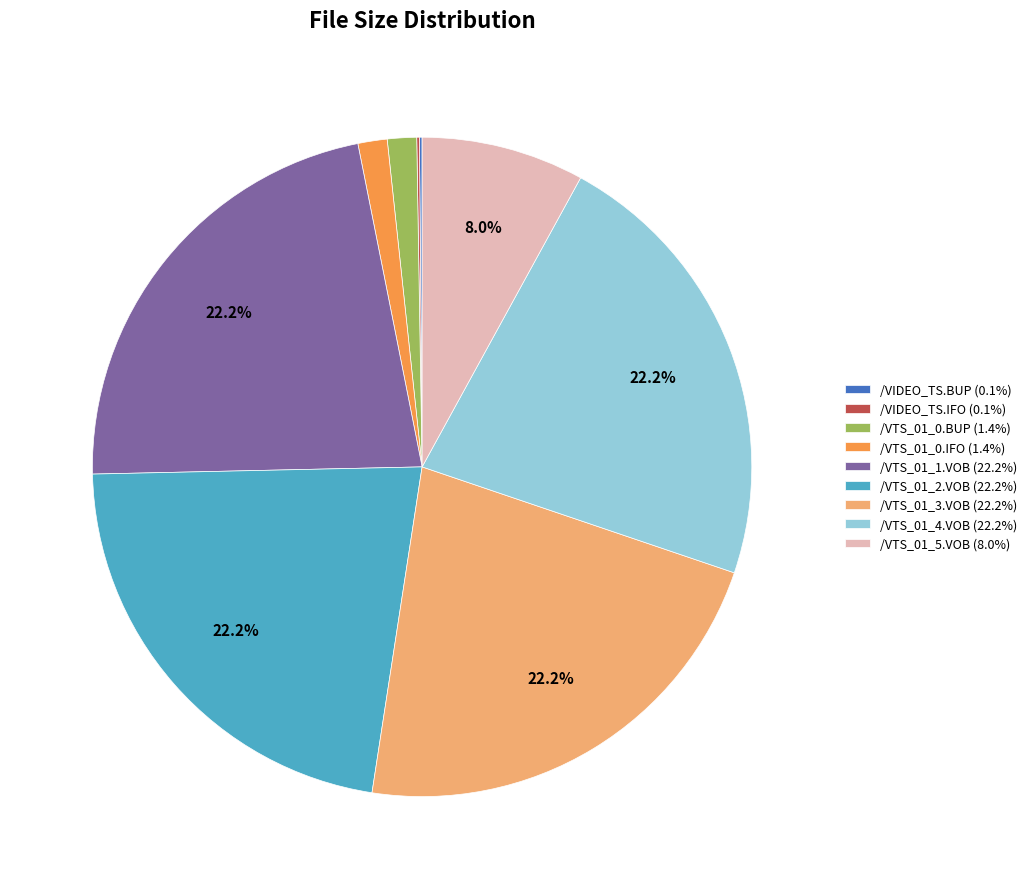

Approximately how many times larger is the value at /VTS_01_3.VOB (22.2%) compared to /VTS_01_2.VOB (22.2%)?

1.0